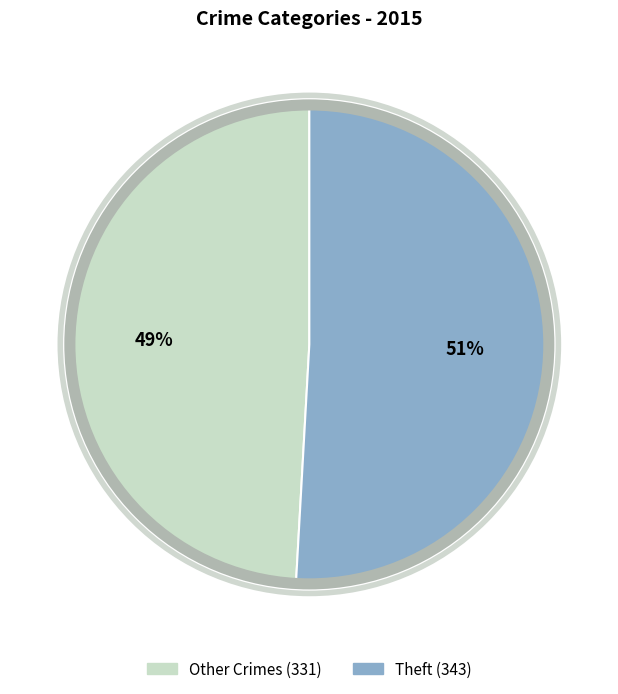

Is there a majority slice in this chart?

Yes